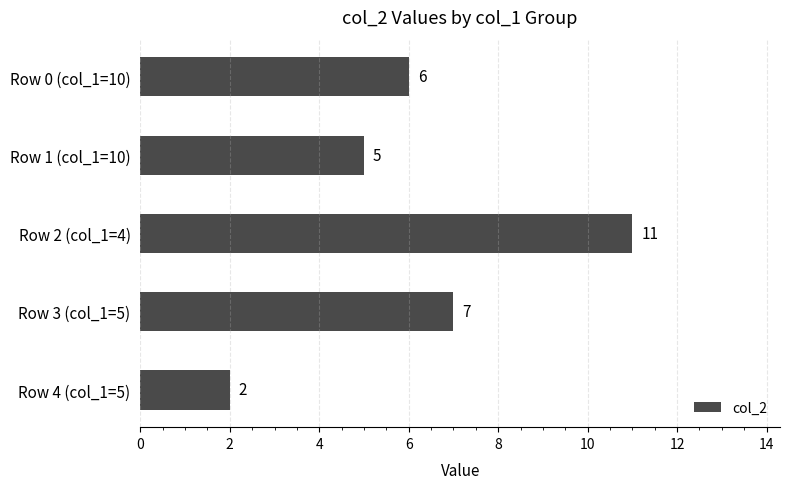

How many distinct data groups are displayed?

1